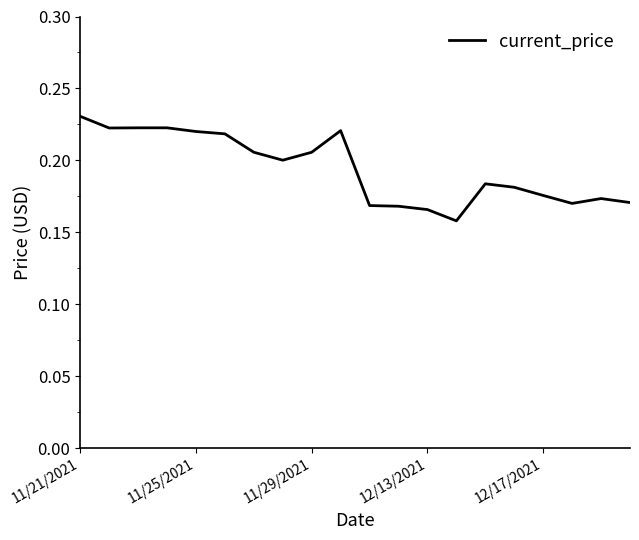

What is the smallest value displayed?

0.2